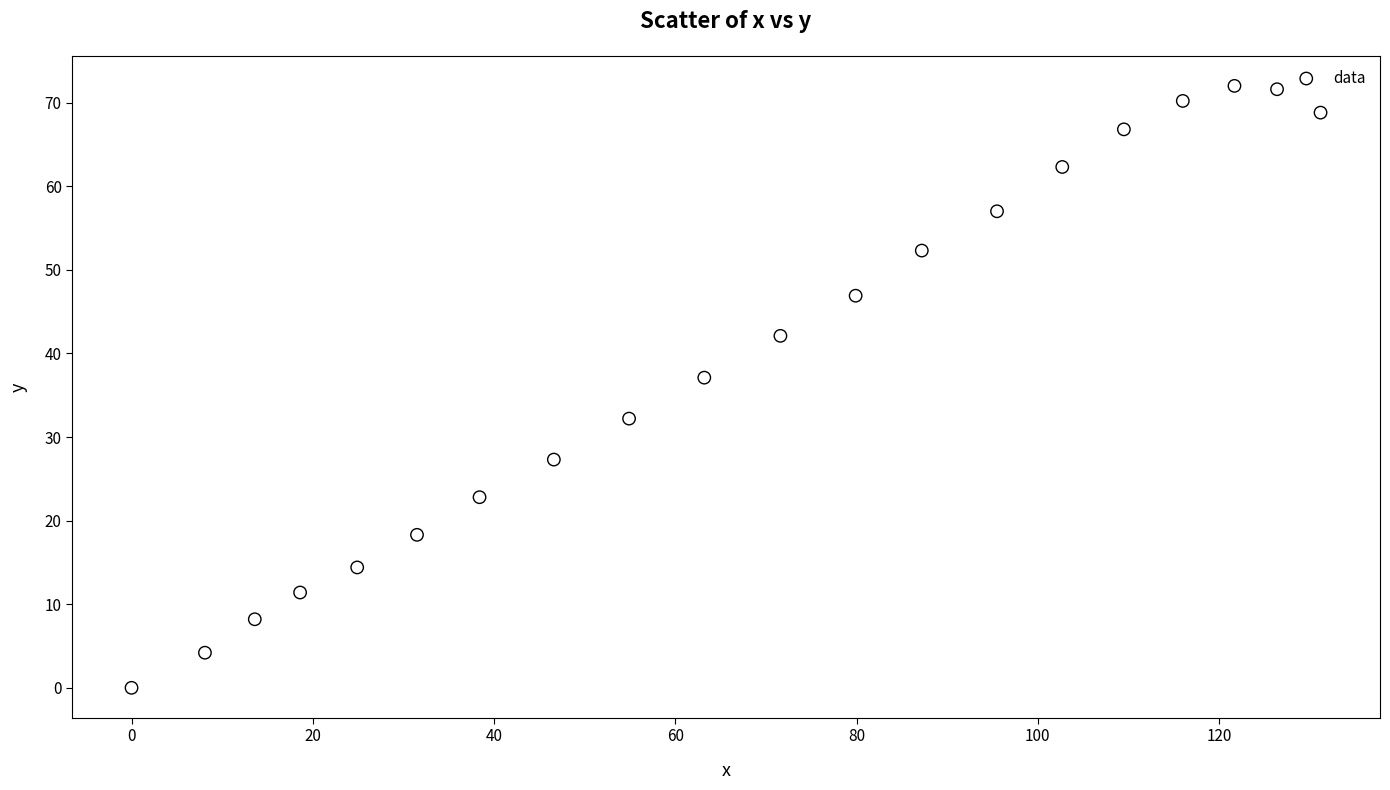

What Y value in the scatter plot is closest to 36?

37.1